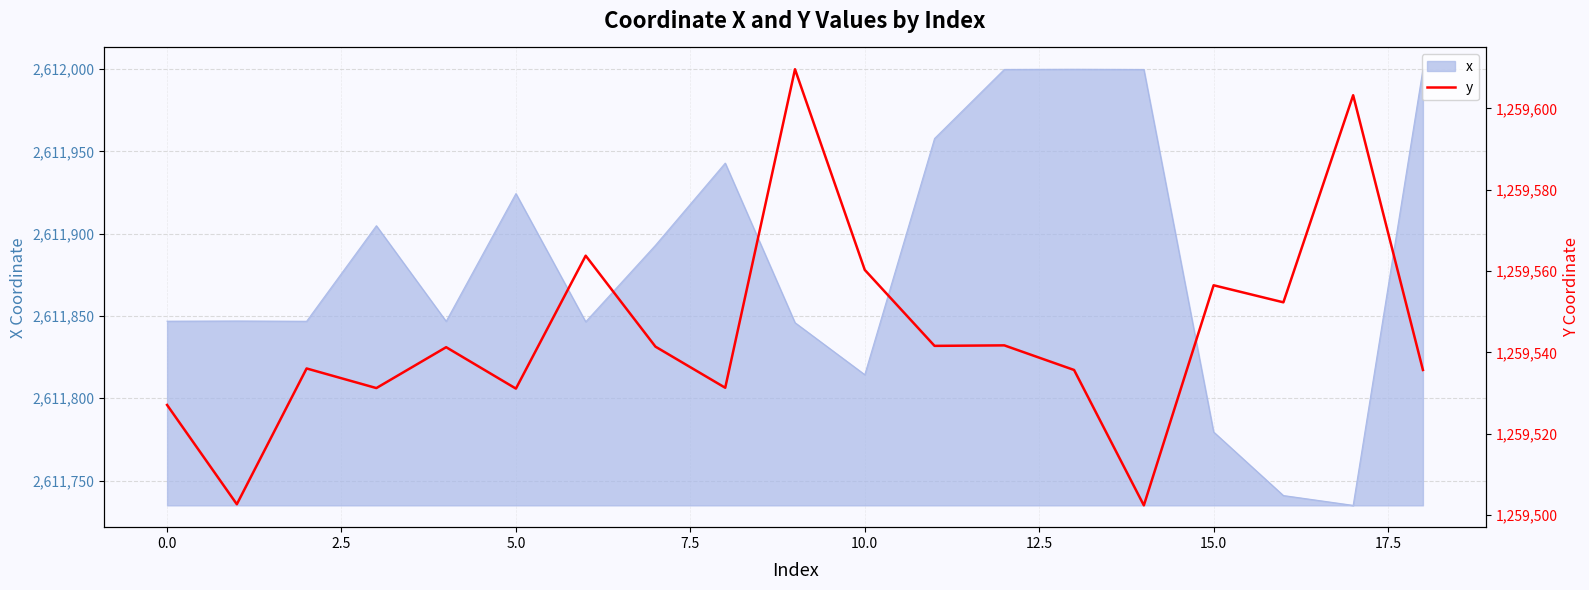

What is the average value?

1259544.5